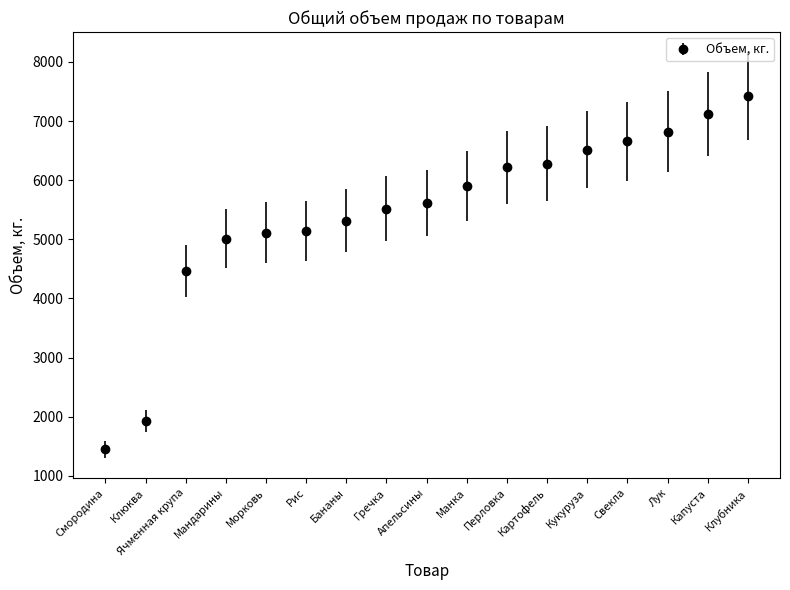

What is the label of the 5th point from the left?

Морковь